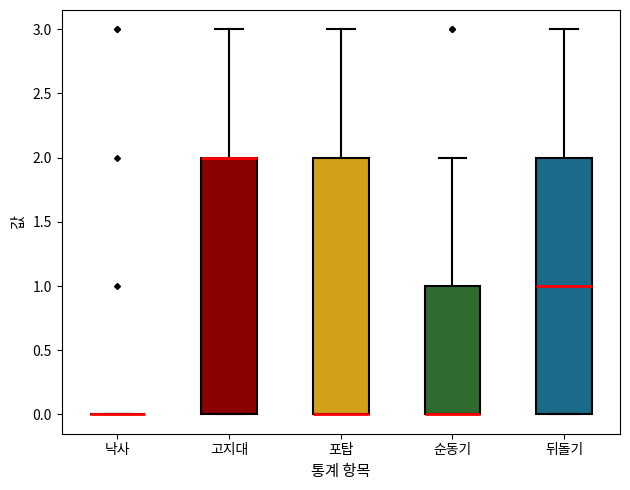

Reading left to right, transcribe this box plot: for each box, give where its median line is, the range the box spans, and where its two whiskers end, as read against the y-axis. The values are not printed on the chart, so give them approximately, as read against the axis.

낙사: box collapsed to a line at 0, whiskers 0 to 0
고지대: median 2 (drawn on the box's upper edge), box 0 to 2, whiskers 0 to 3
포탑: median 0 (drawn on the box's lower edge), box 0 to 2, whiskers 0 to 3
순동기: median 0 (drawn on the box's lower edge), box 0 to 1, whiskers 0 to 2
뒤돌기: median 1, box 0 to 2, whiskers 0 to 3